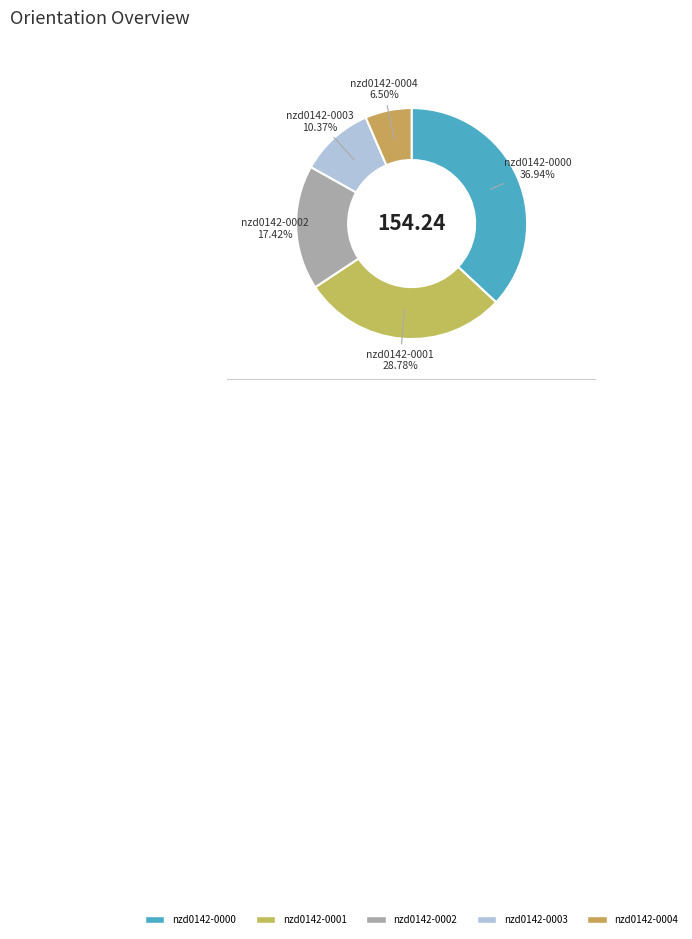

Does nzd0142-0002 represent more than half of the total?

No